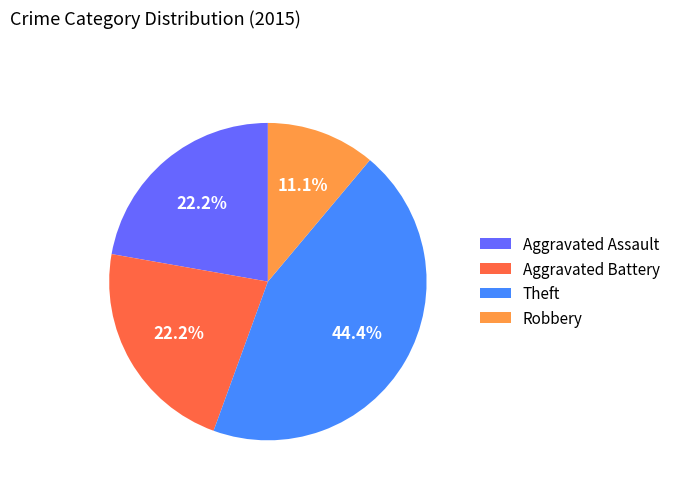

What is the smallest slice in the pie chart?

Robbery